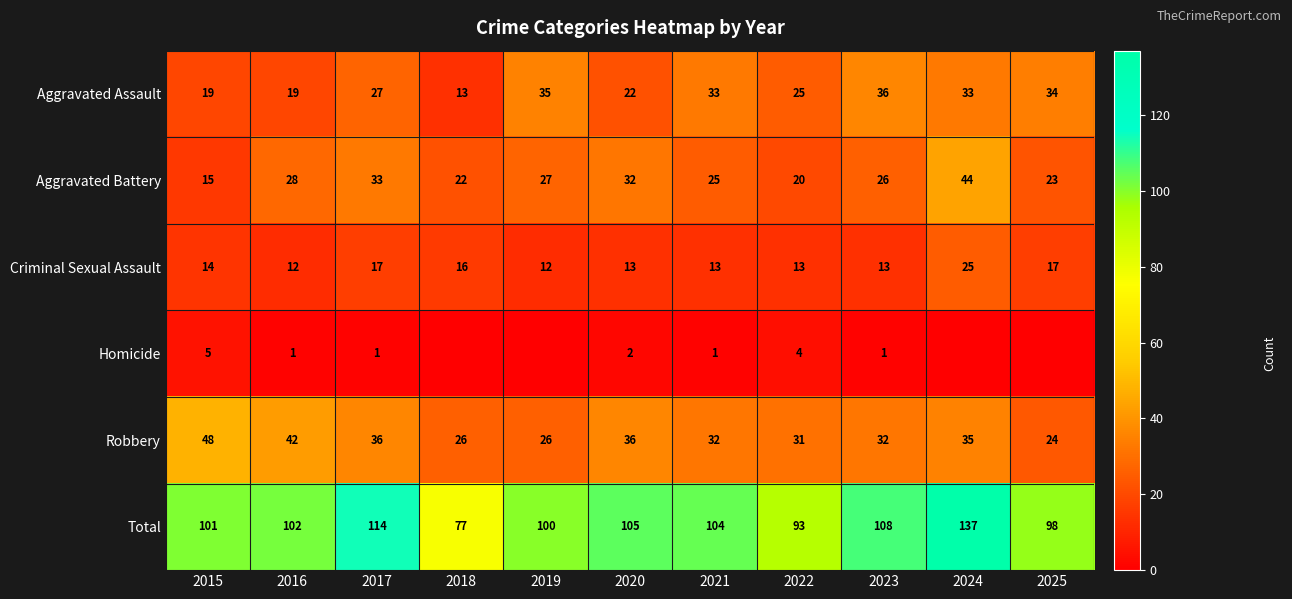

What is the sum of all Robbery values?

368